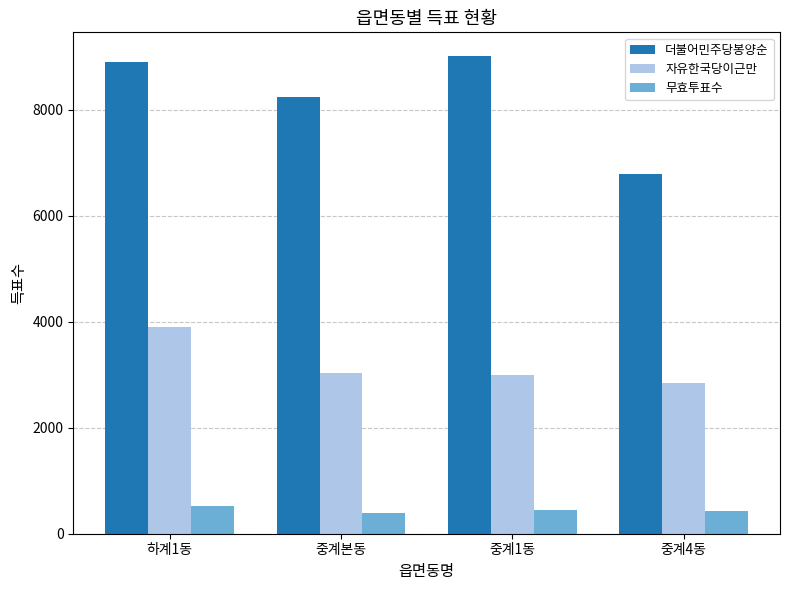

Which series has the largest range (max minus min)?

더불어민주당봉양순